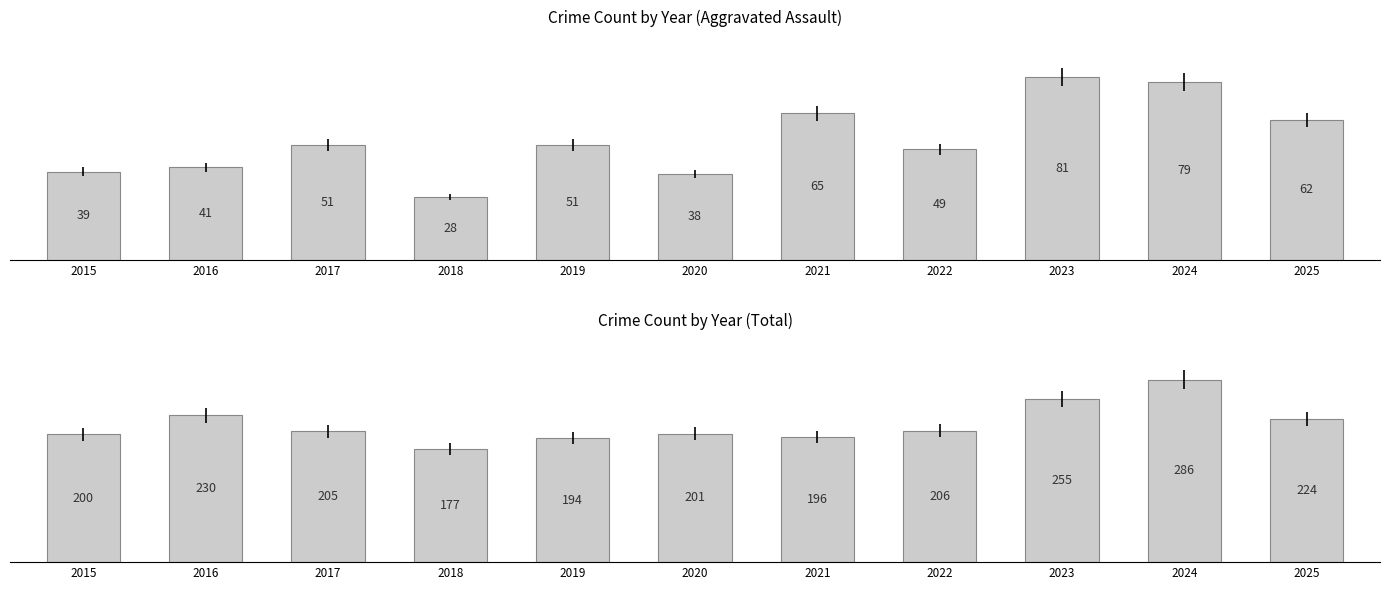

Rank the series at 2015 from lowest to highest value.

Aggravated Assault, Total